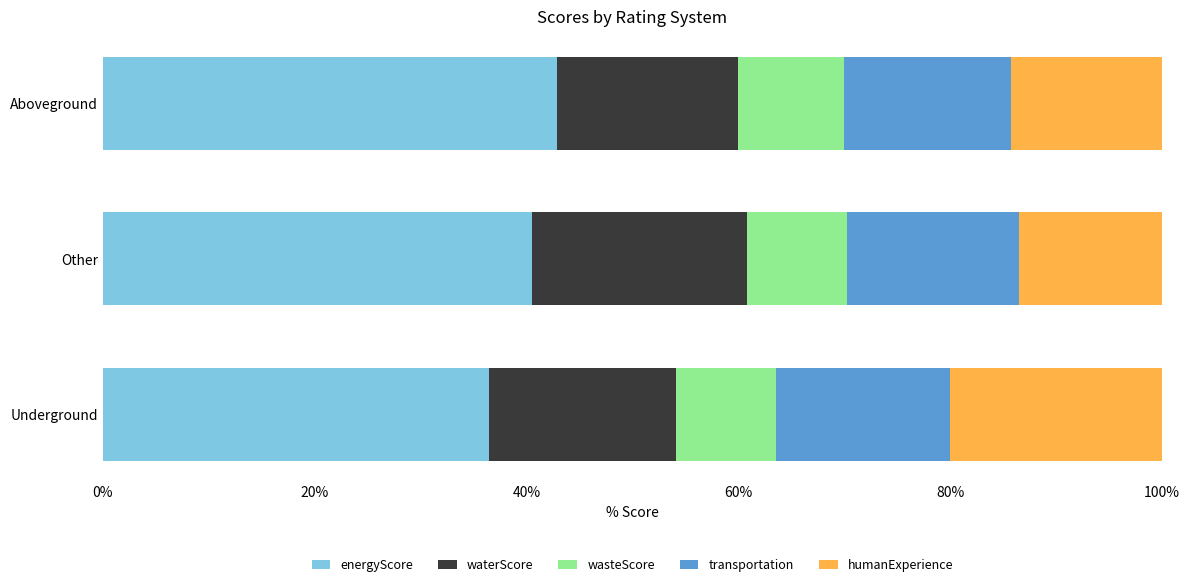

Is it true that energyScore equals 58.2 at Underground?

False